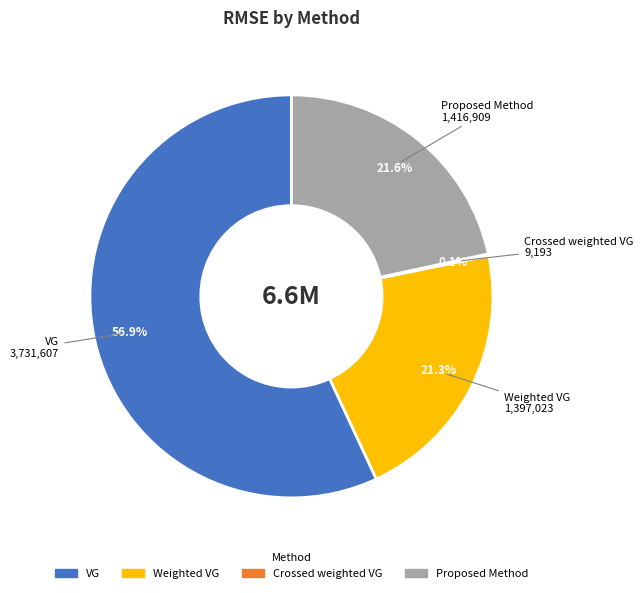

Which category has the biggest portion of the pie?

VG